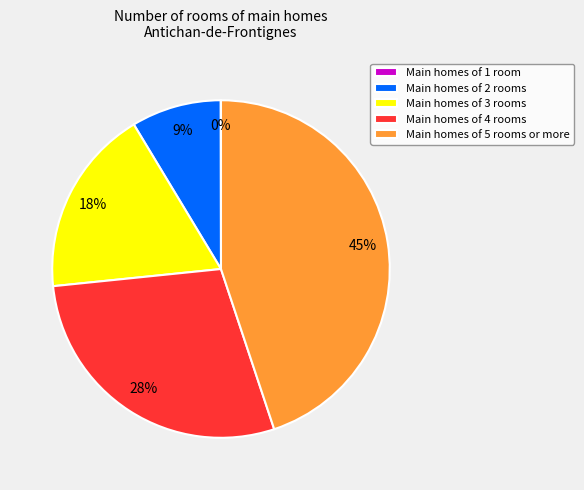

To the nearest percent, what percentage of the pie is Main homes of 2 rooms?

9%